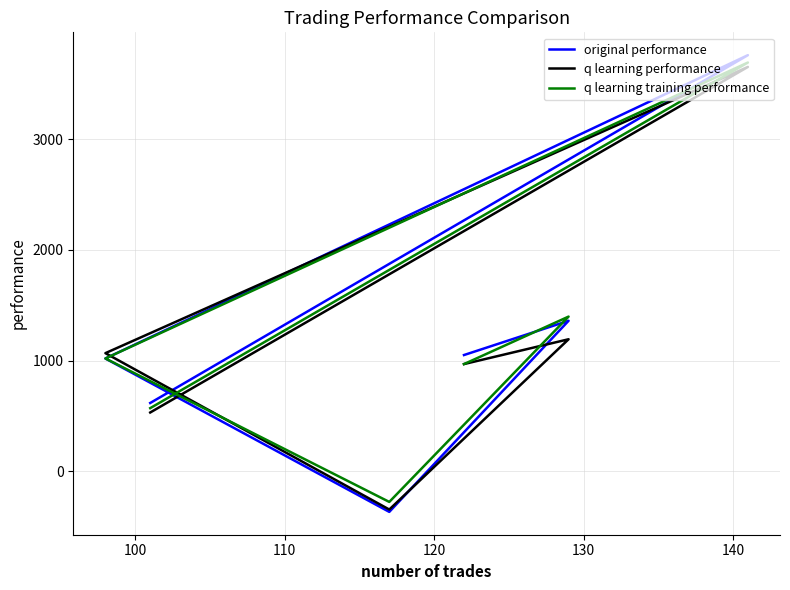

The q learning performance series shows 6045.6 at 130. True or false?

False